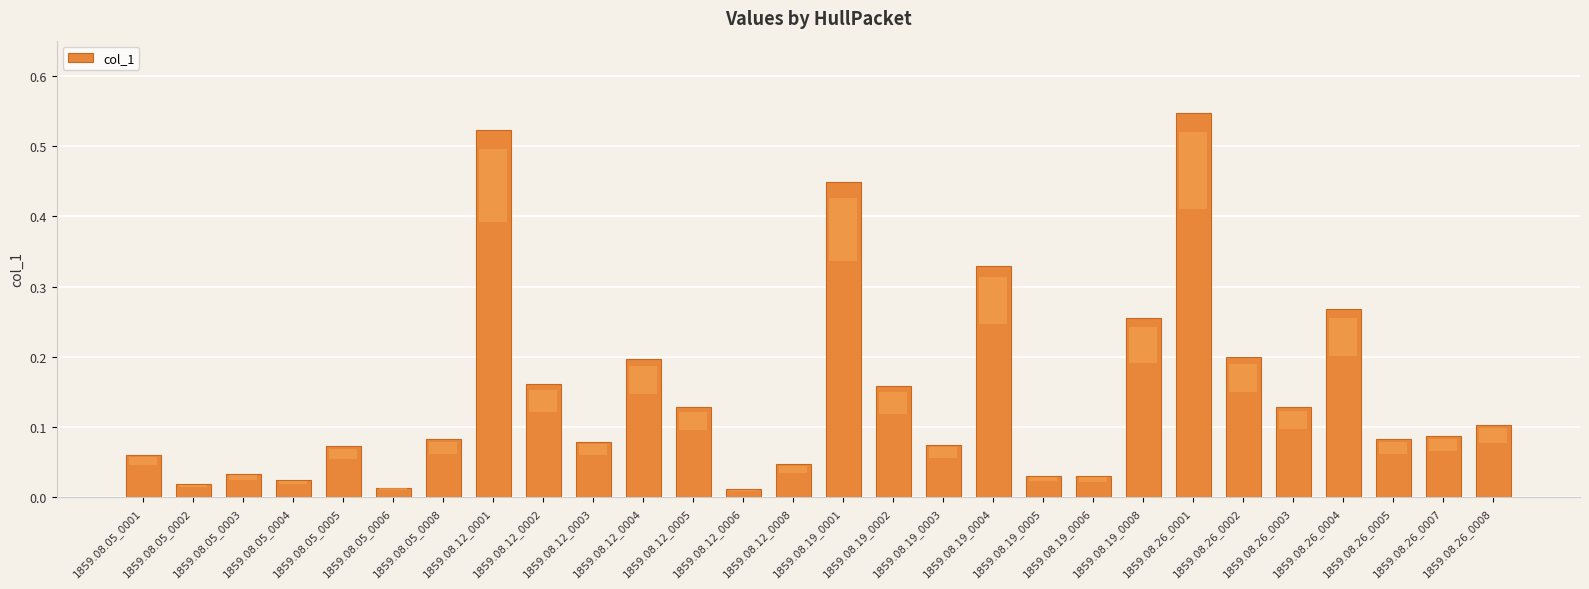

What is the sum of all values?

4.2